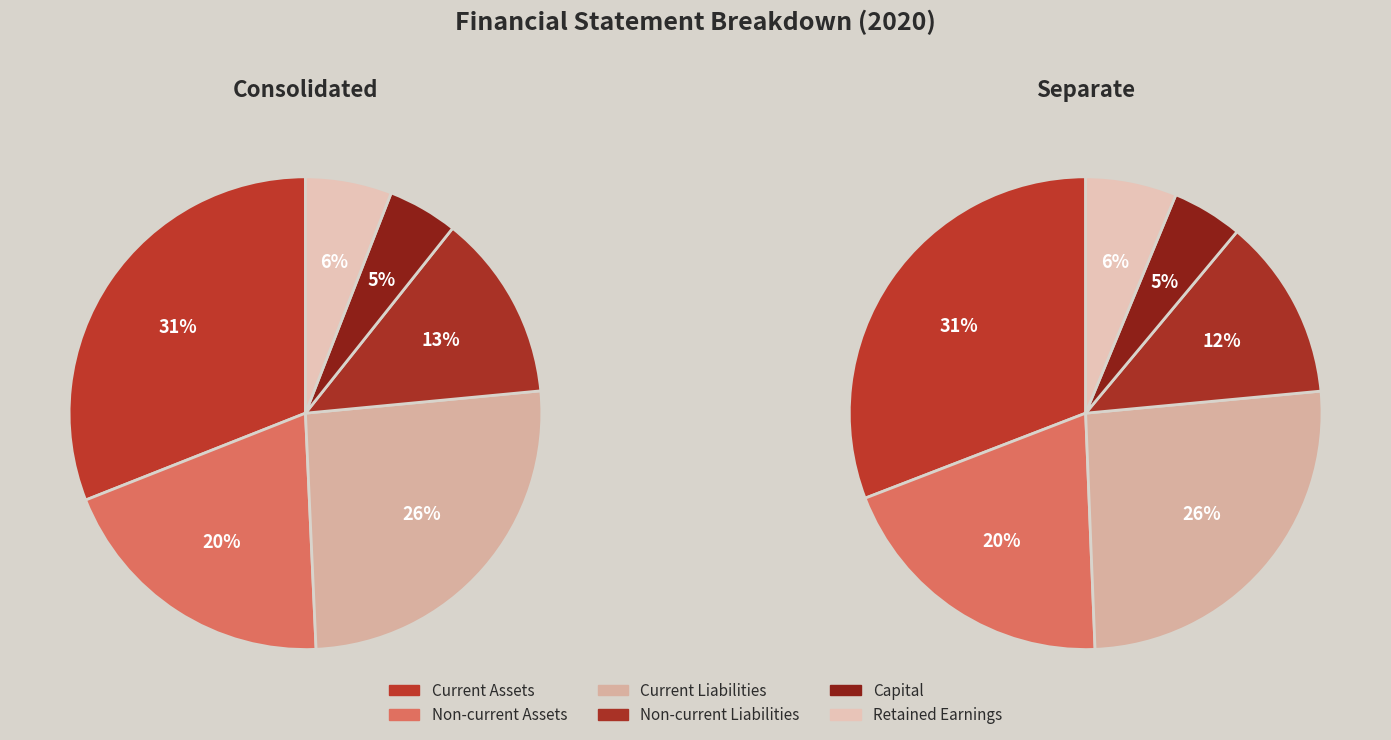

True or false: 1 accounts for 59% of the total.

False